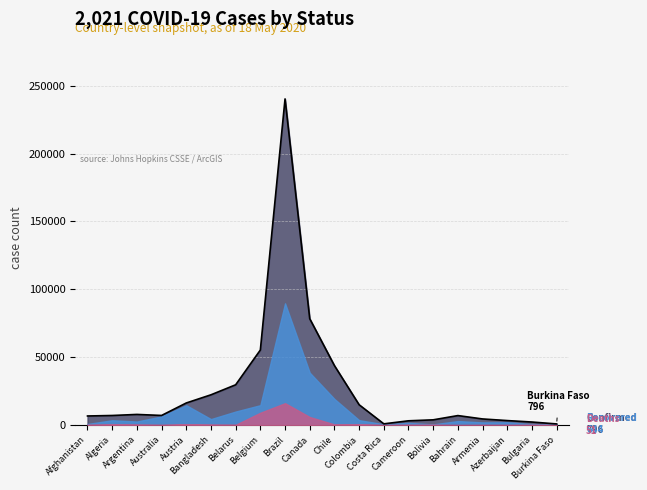

What position from the left is Colombia?

12